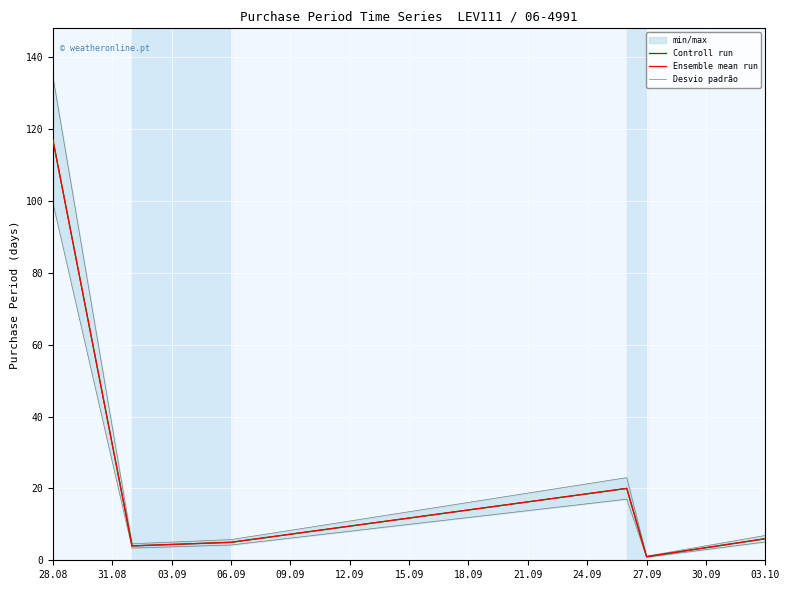

True or false: Controll run and Desvio padrão intersect in this chart.

False